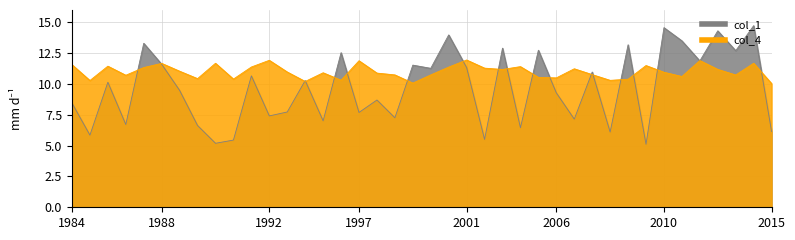

Which series has the largest range (max minus min)?

col_1